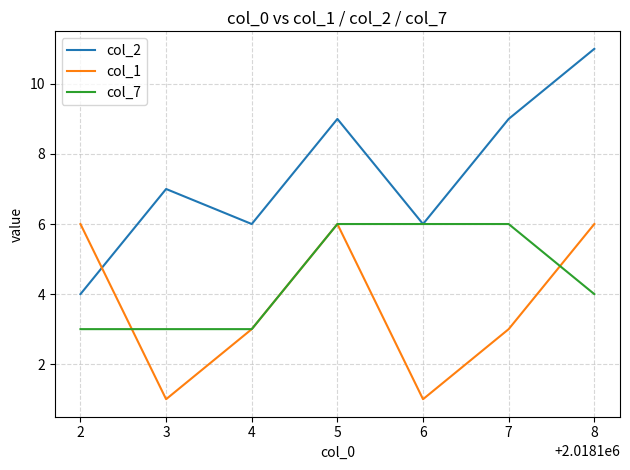

At 7, list the series in order from smallest to largest.

col_1, col_7, col_2